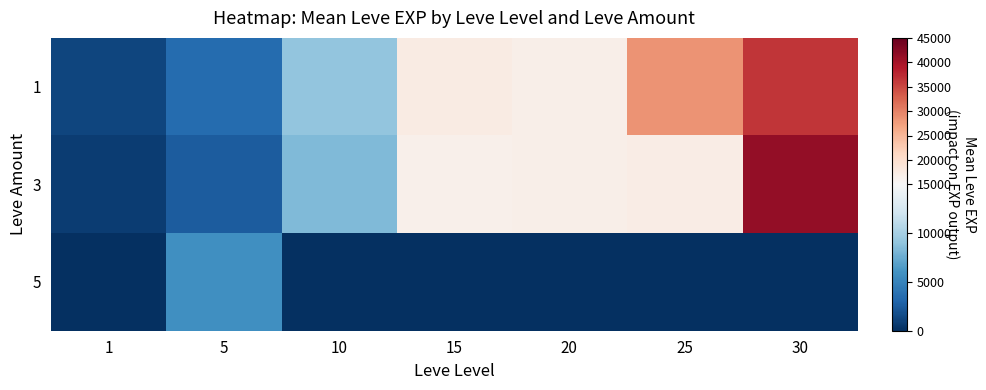

How many series are shown in this chart?

3